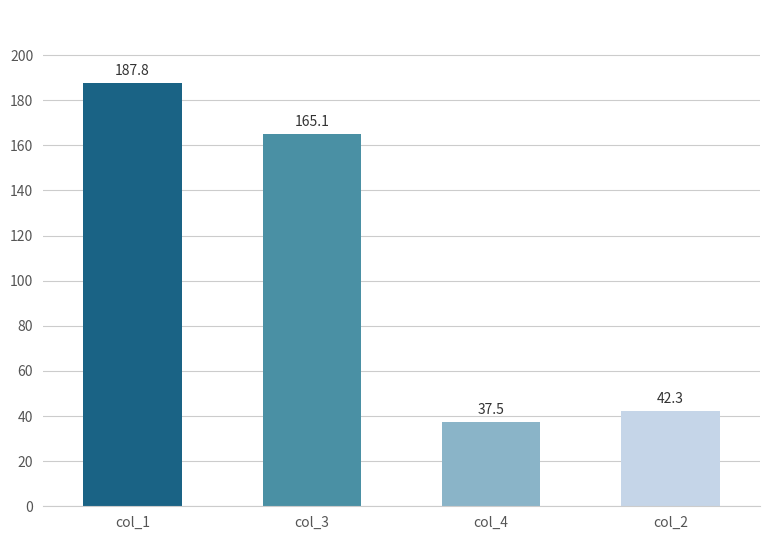

Which has a higher value, col_4 or col_1?

col_1